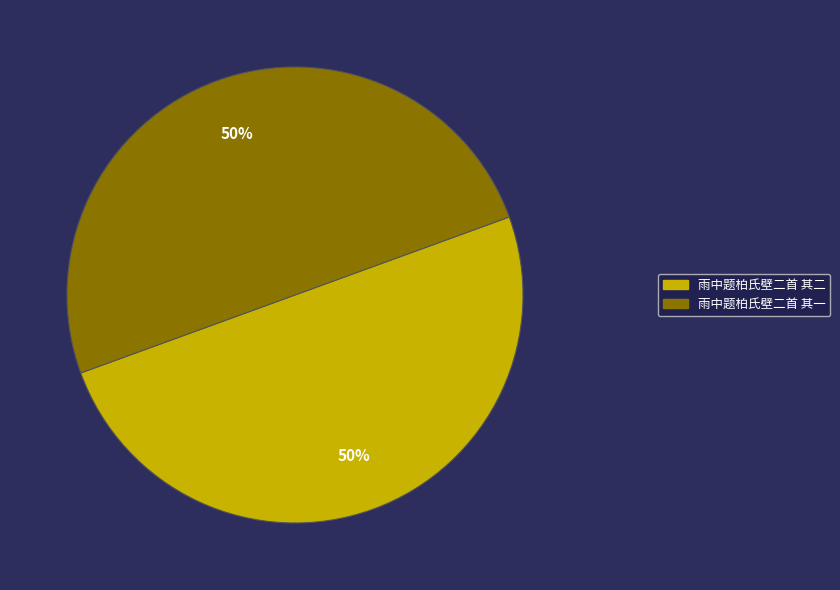

Is the sum of 雨中题柏氏壁二首 其一 and 雨中题柏氏壁二首 其二 greater than half?

Yes